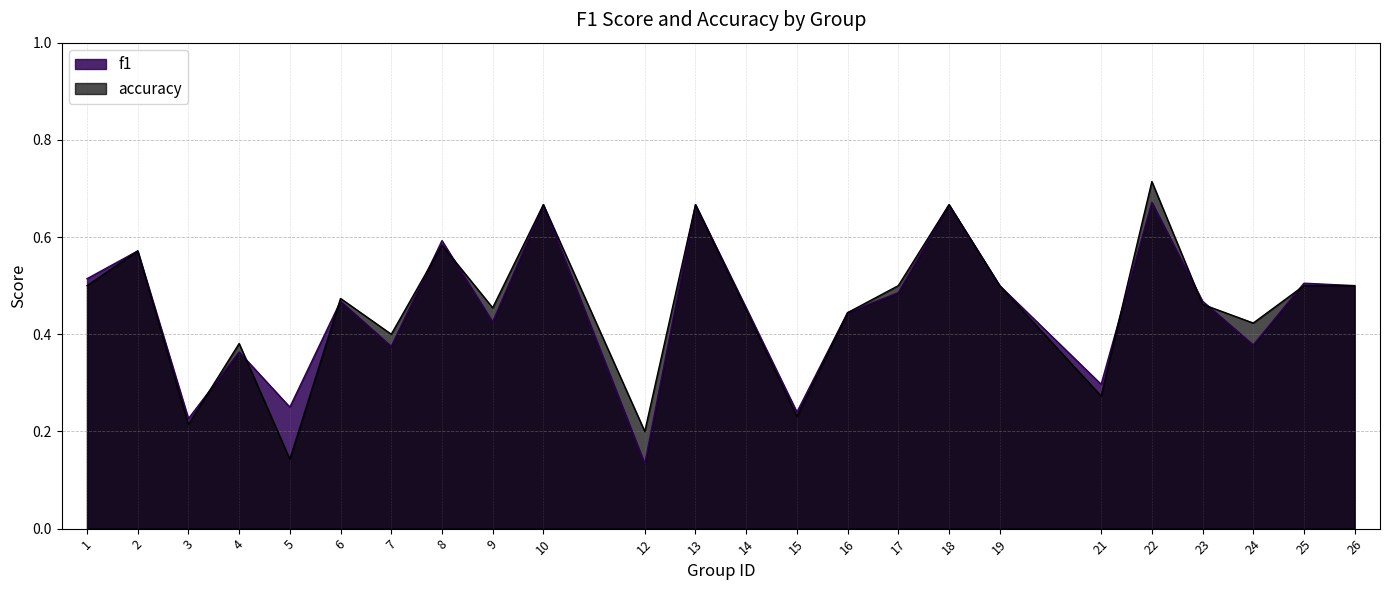

List the series in order of their peak value, lowest first.

f1, accuracy